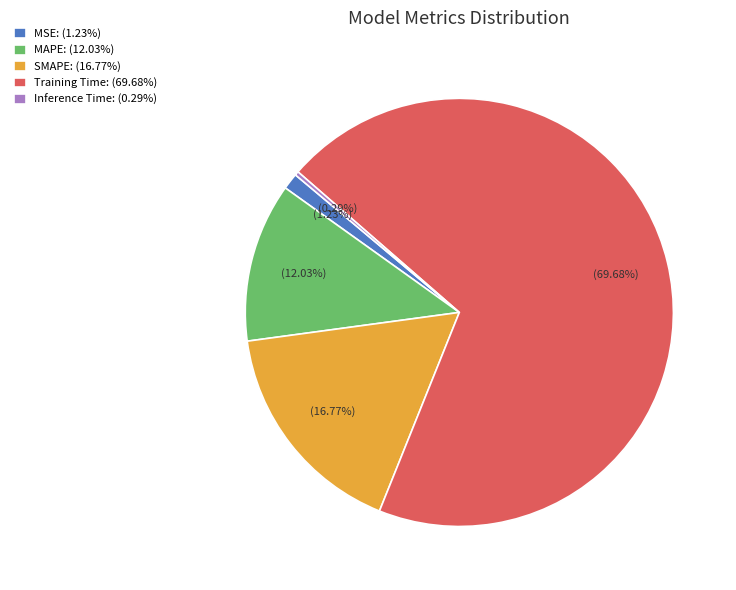

Which category accounts for the majority?

Training Time